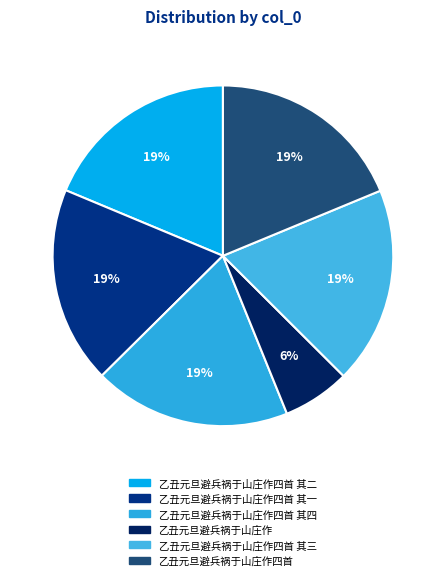

Rank the categories by value from lowest to highest.

乙丑元旦避兵祸于山庄作, 乙丑元旦避兵祸于山庄作四首 其一, 乙丑元旦避兵祸于山庄作四首 其二, 乙丑元旦避兵祸于山庄作四首 其三, 乙丑元旦避兵祸于山庄作四首 其四, 乙丑元旦避兵祸于山庄作四首